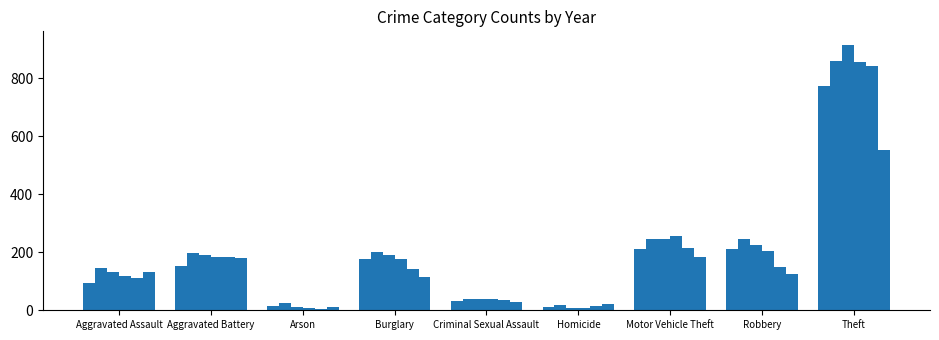

Between Burglary and Motor Vehicle Theft, which is larger?

Motor Vehicle Theft